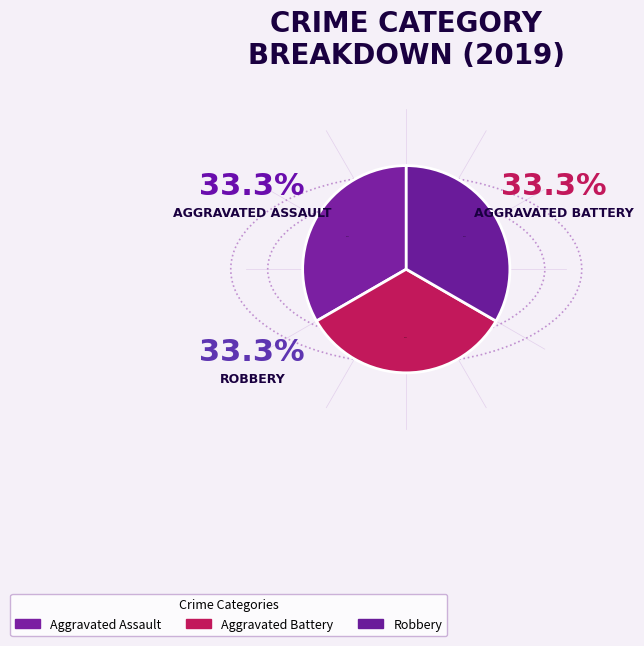

How many slices are in this pie chart?

3